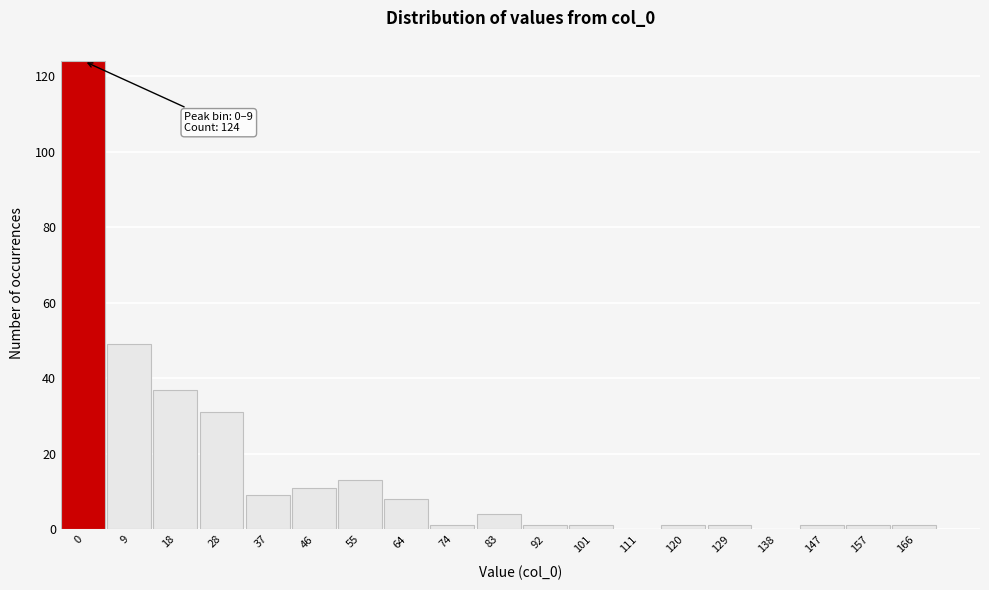

Reading left to right, extract all data points from this chart.

0=124	9=49	18=37	28=31	37=9	46=11	55=13	64=8	74=1	83=4	92=1	101=1	111=0	120=1	129=1	138=0	147=1	157=1	166=1